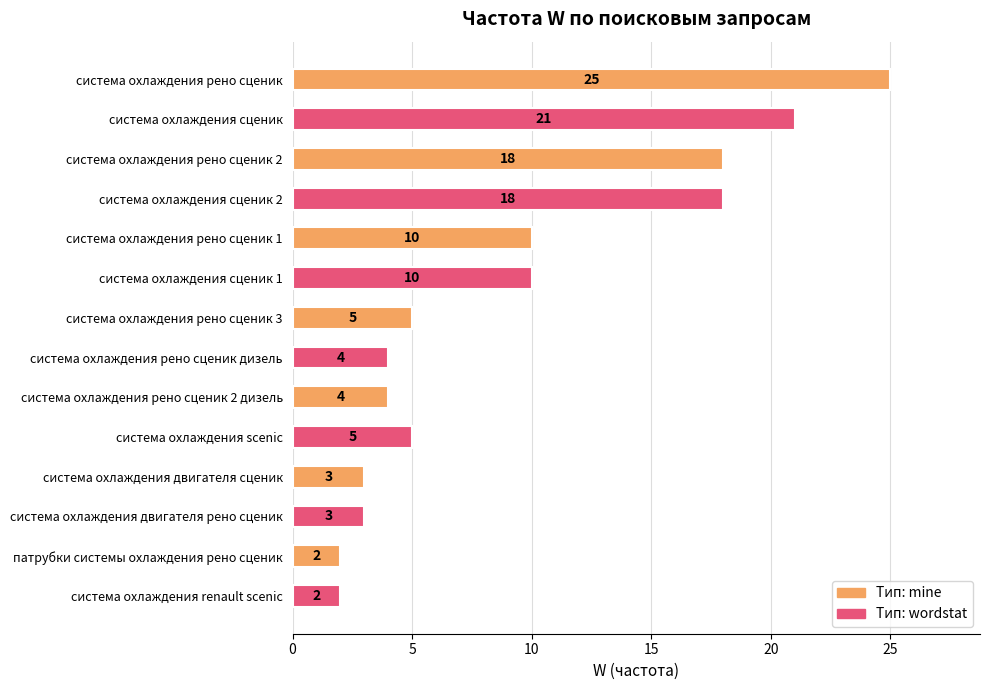

What is the greatest value displayed?

25